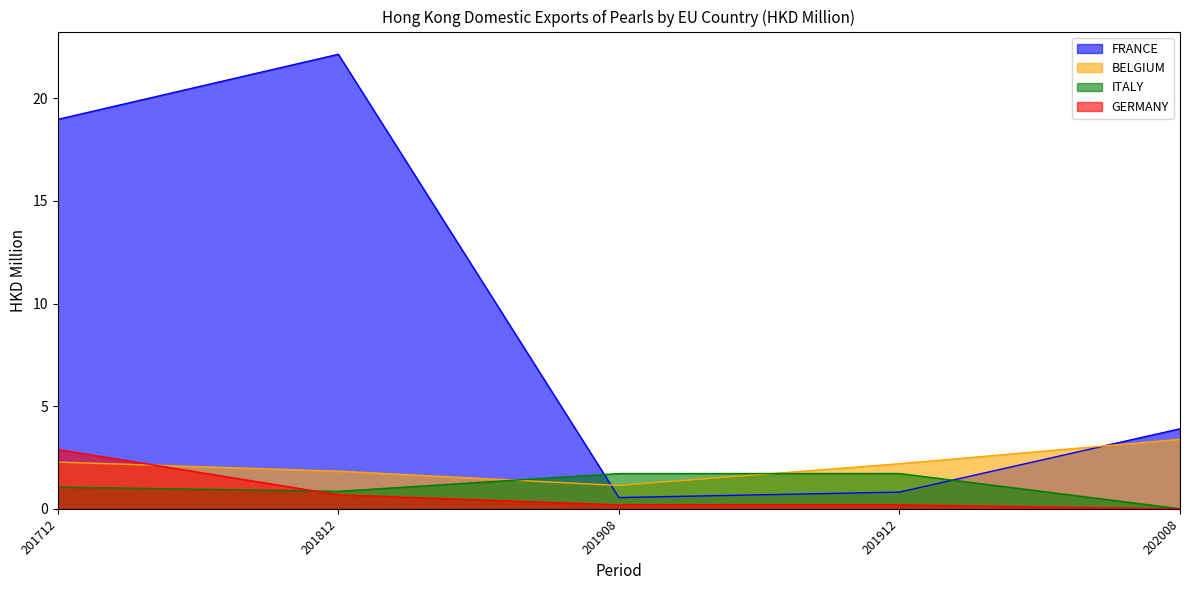

Which has a higher value, 201712 or 201812?

201812